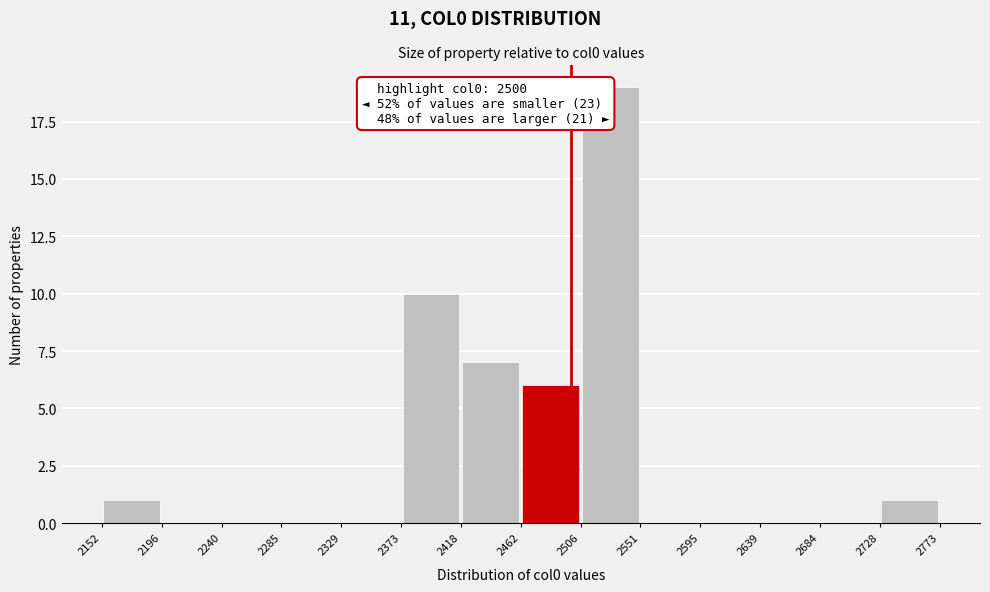

Which range on the x-axis has the tallest bar?

2506 to 2551